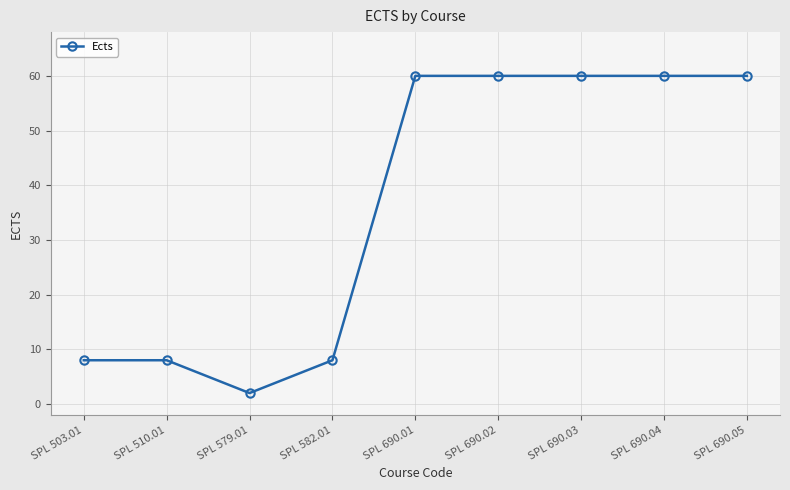

The chart shows a value of 12 at SPL 503.01. True or false?

False